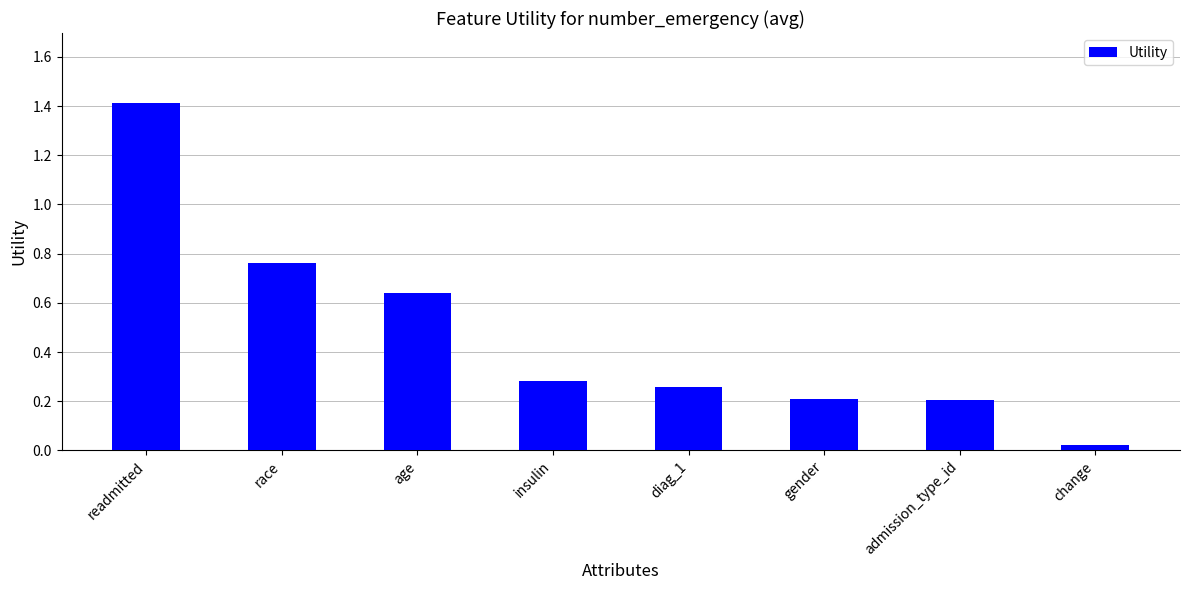

Where is the data nearest to the value 0?

change